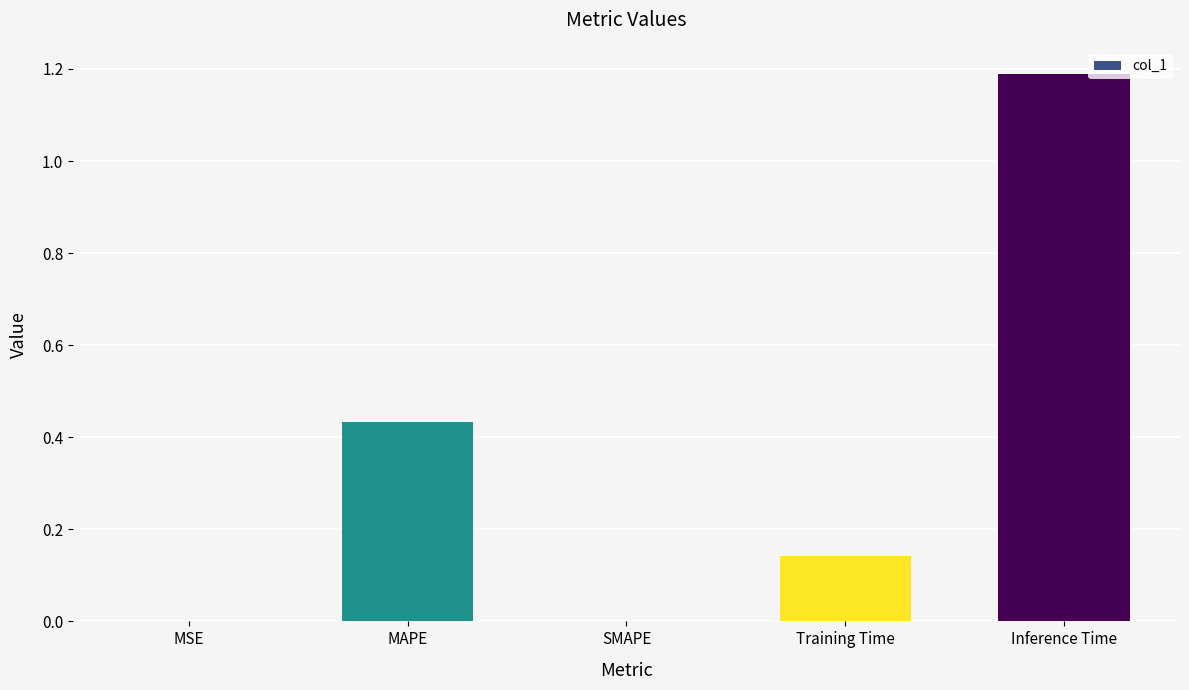

The chart shows a value of 0.3 at Inference Time. True or false?

False